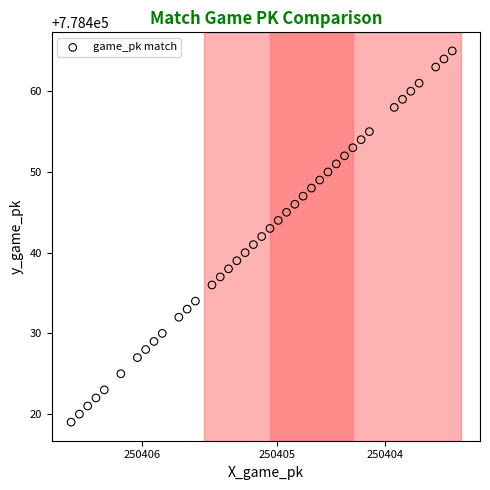

What is the range of Y values (max minus min)?

46